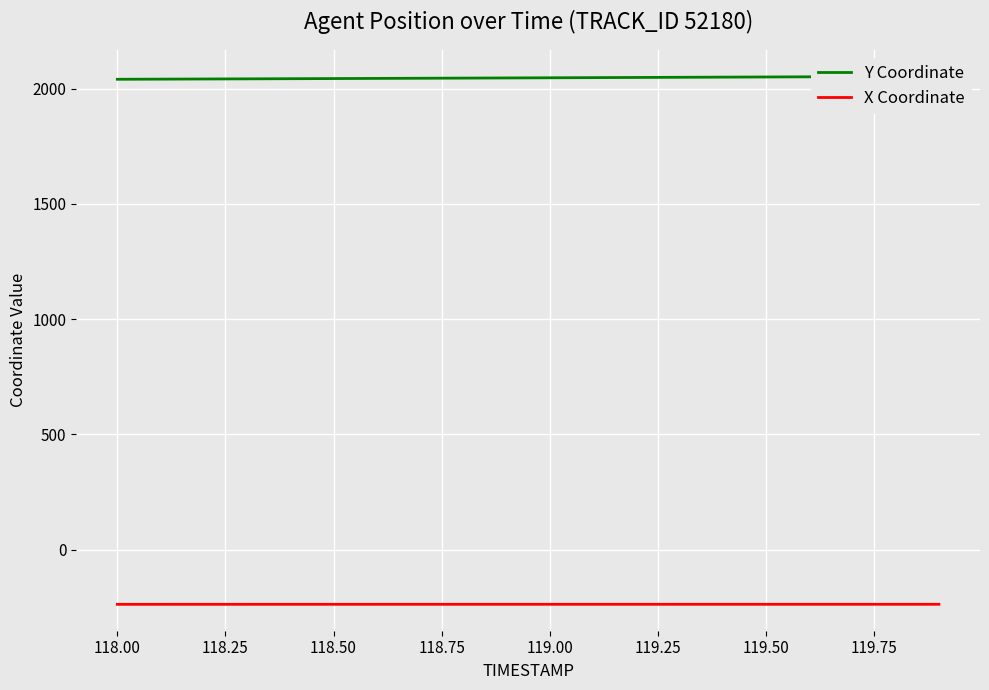

True or false: X Coordinate and Y Coordinate cross at least once.

False